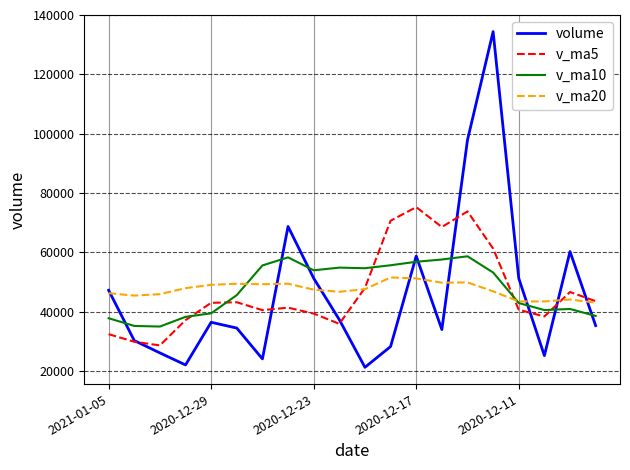

What is the maximum value for v_ma20?

51537.9